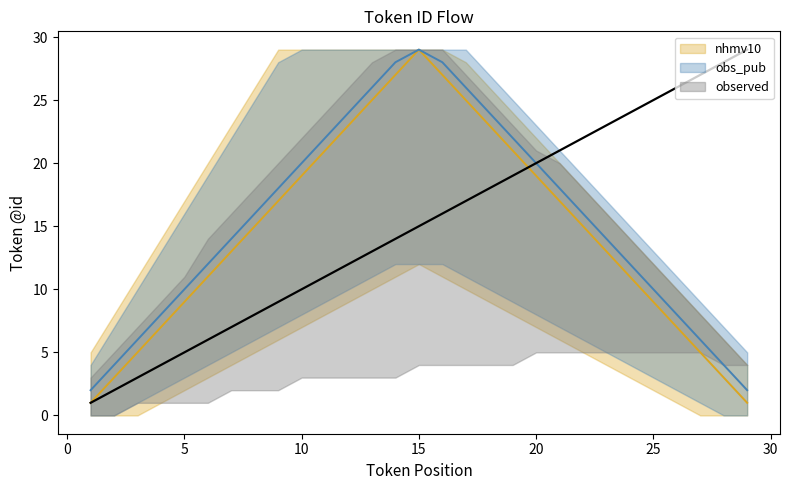

What are all the series names shown in the legend?

nhmv10, obs_pub, observed